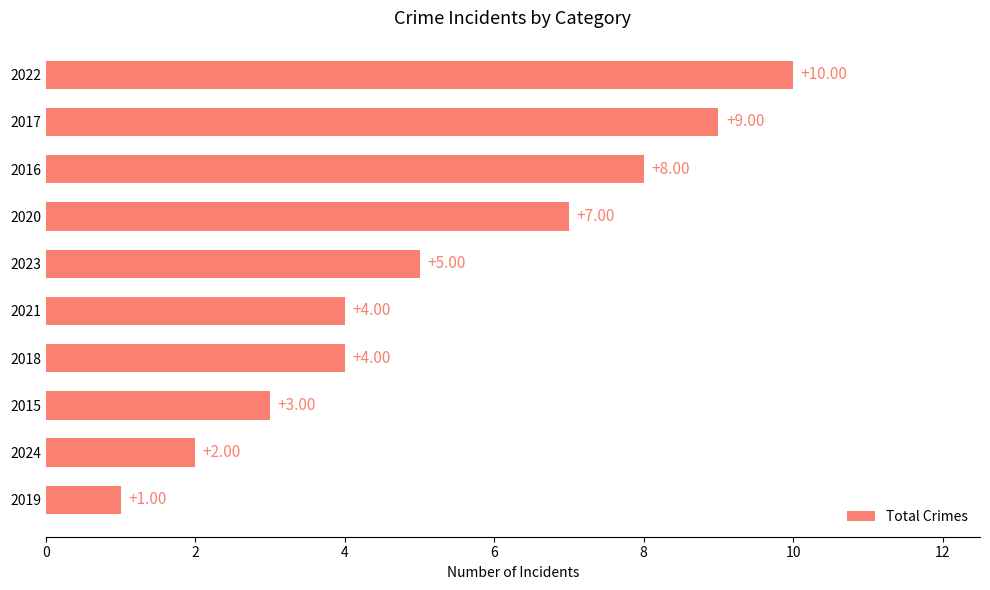

What is the smallest value displayed?

1